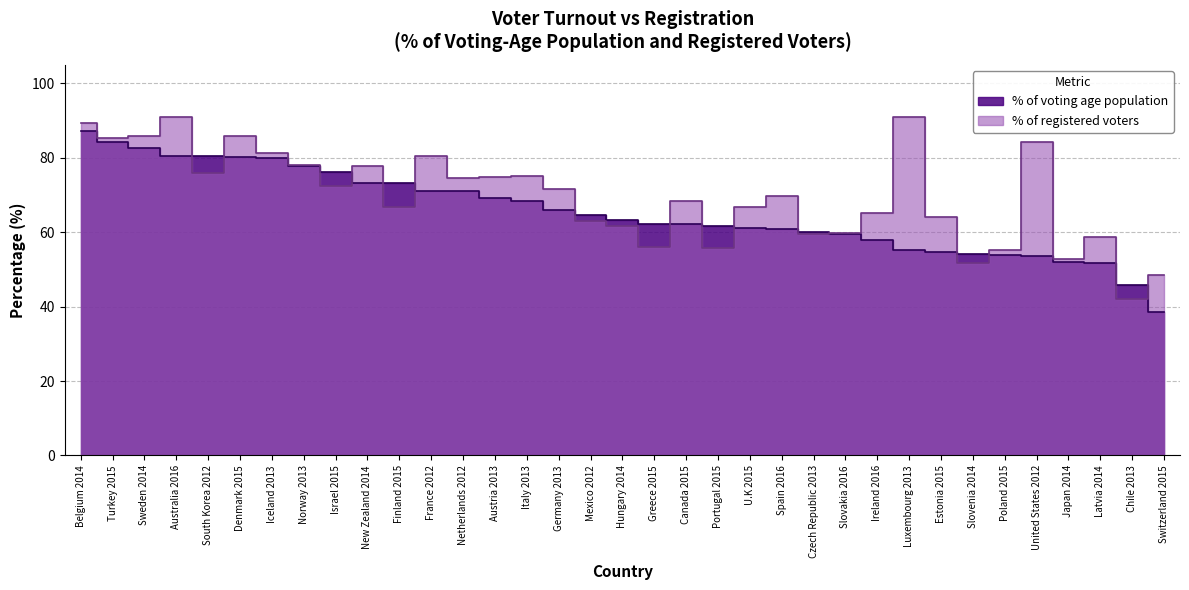

Count the number of categories in the chart.

35